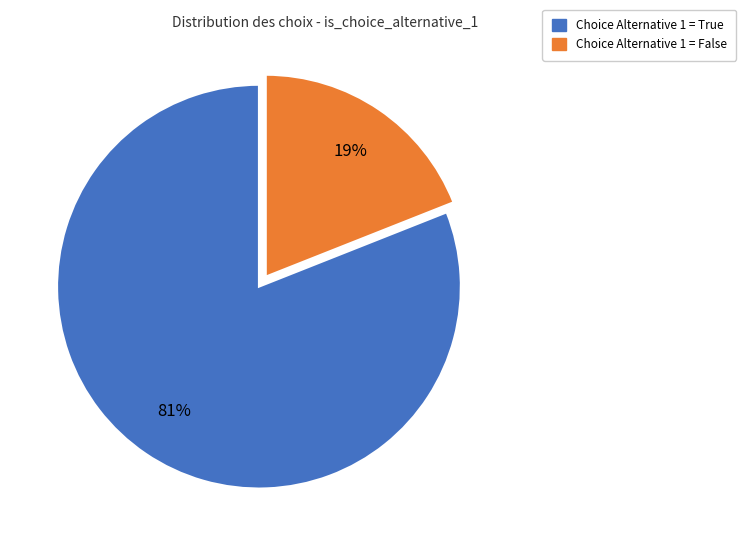

To the nearest percent, what is the difference between the largest and smallest slice percentages?

62%